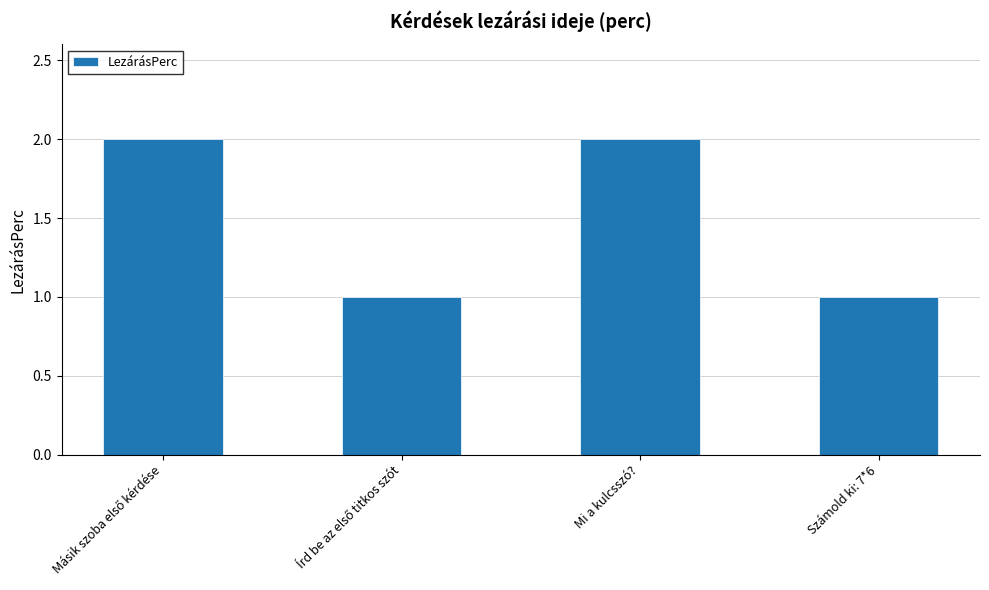

Reading left to right, what are all the values shown in this chart?

2	1	2	1